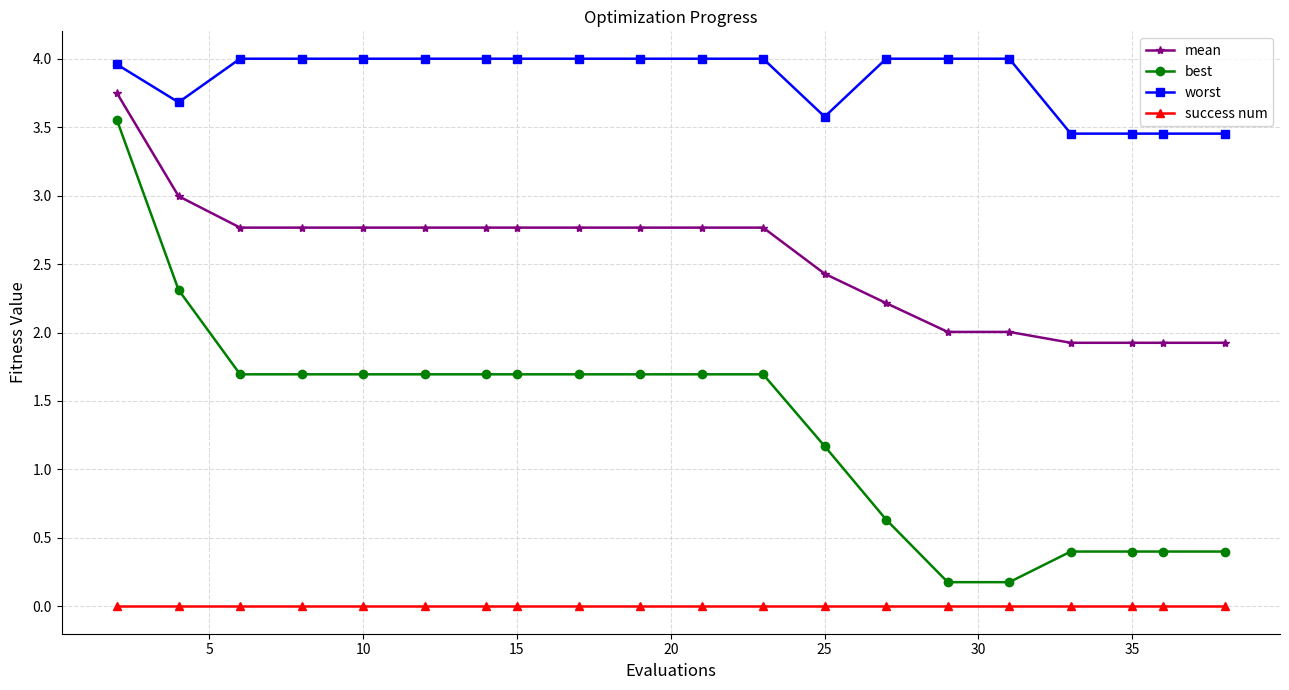

What are all the series names shown in the legend?

mean, best, worst, success num